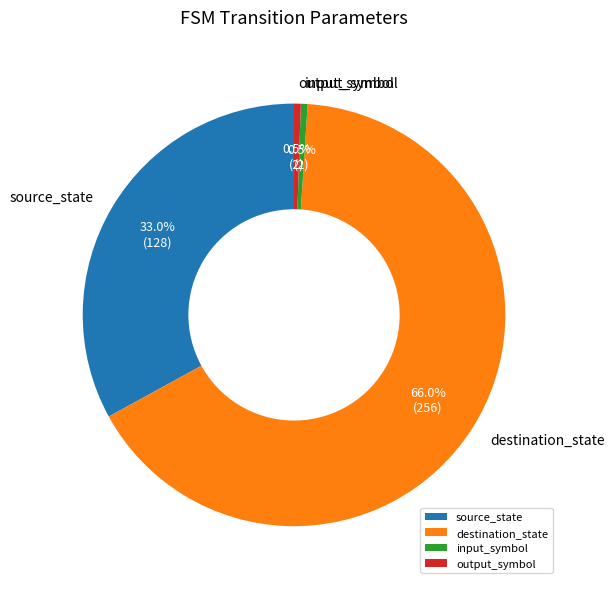

To the nearest percent, what is the average slice percentage?

25%